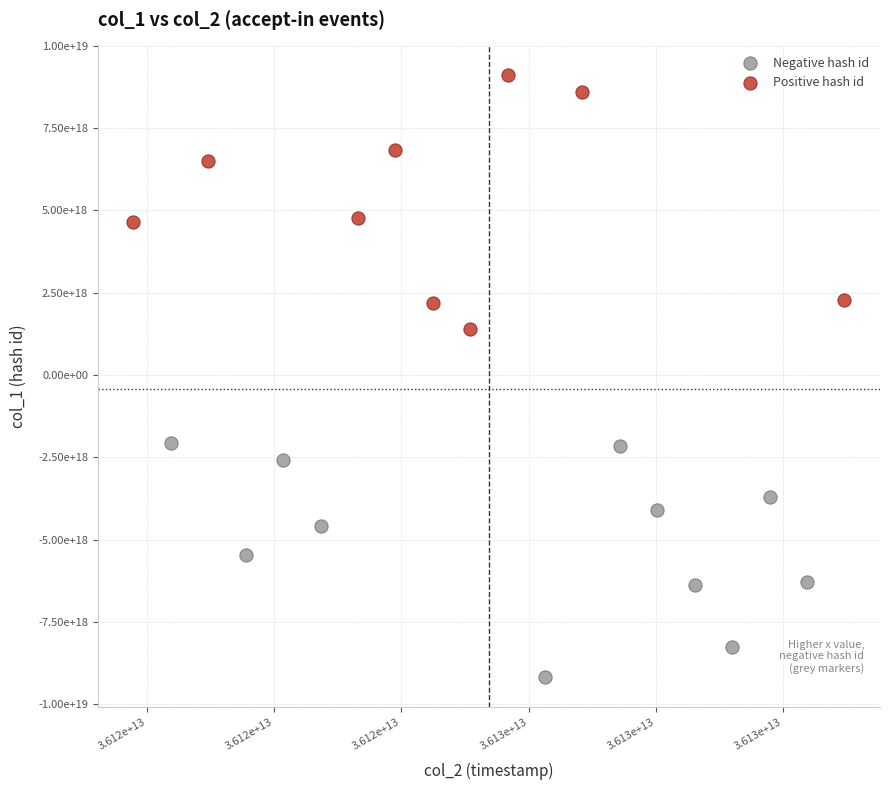

Which series contains the highest Y value?

Positive hash id